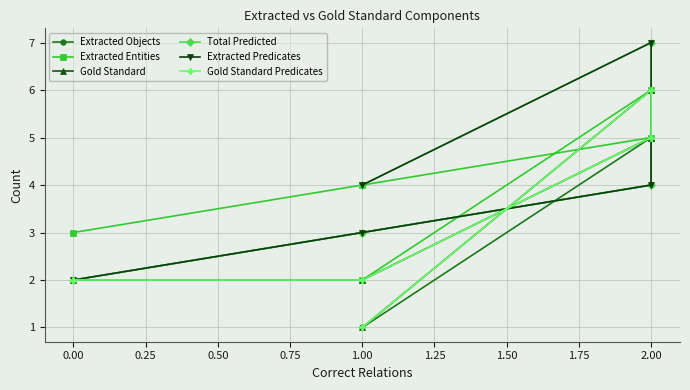

Reading right to left, what are all the values shown in this chart?

Extracted Objects: 1	5	4	3	2
Extracted Entities: 2	6	5	4	3
Gold Standard: 1	6	5	2	2
Total Predicted: 4	7	4	3	2
Extracted Predicates: 4	7	4	3	2
Gold Standard Predicates: 1	6	5	2	2